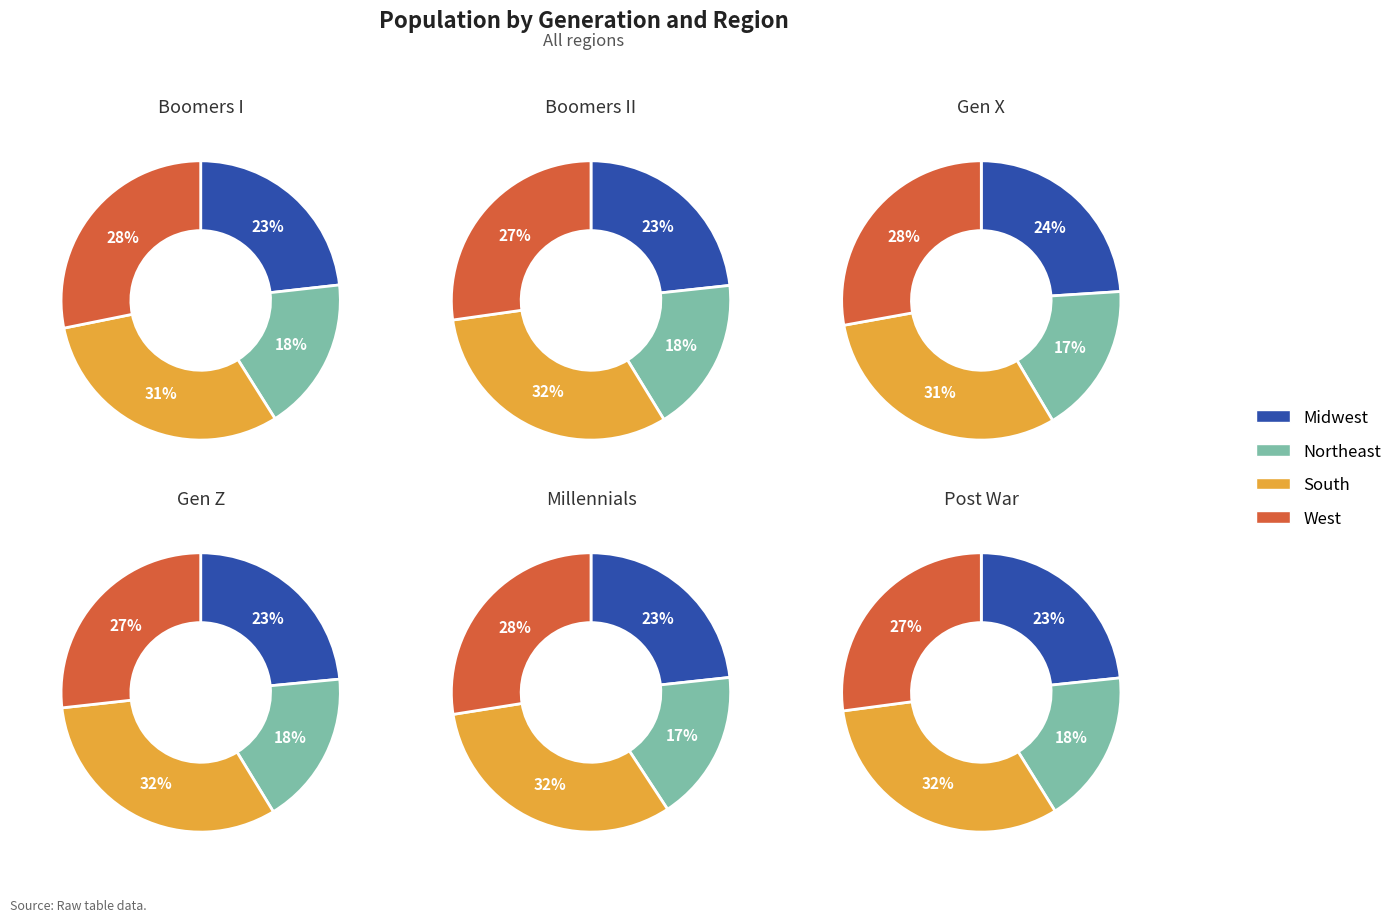

How much of the chart is everything except South?

69.2%